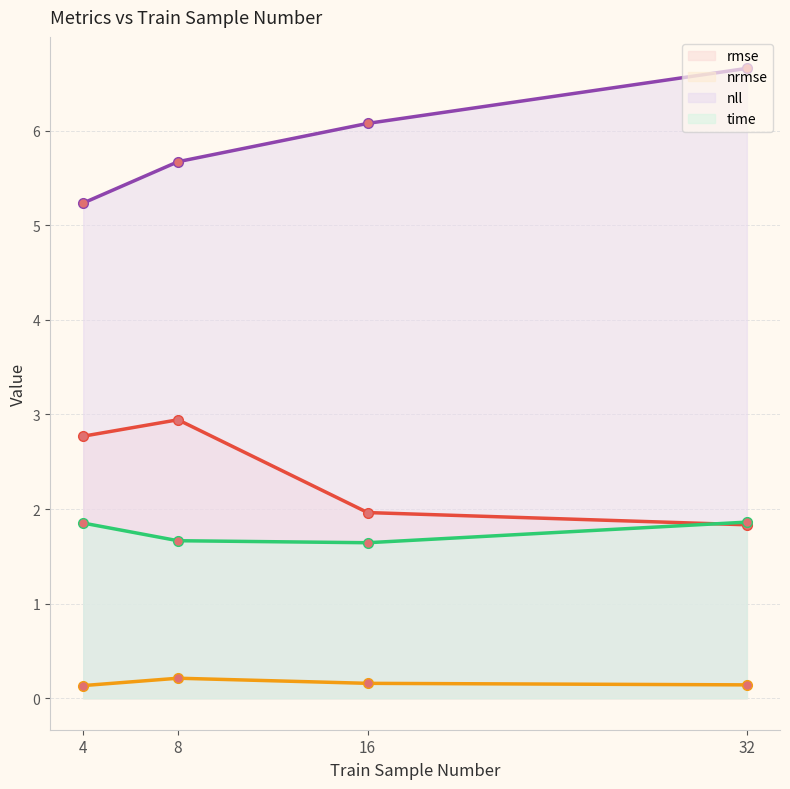

True or false: rmse and nll cross at least once.

False